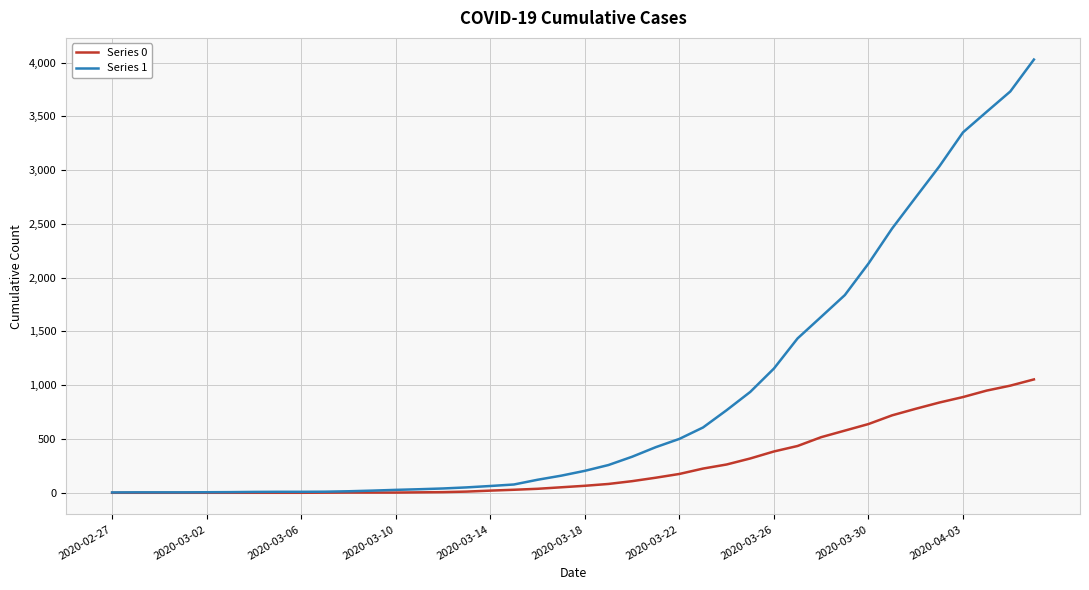

What is the average value of the Series 0 series?

258